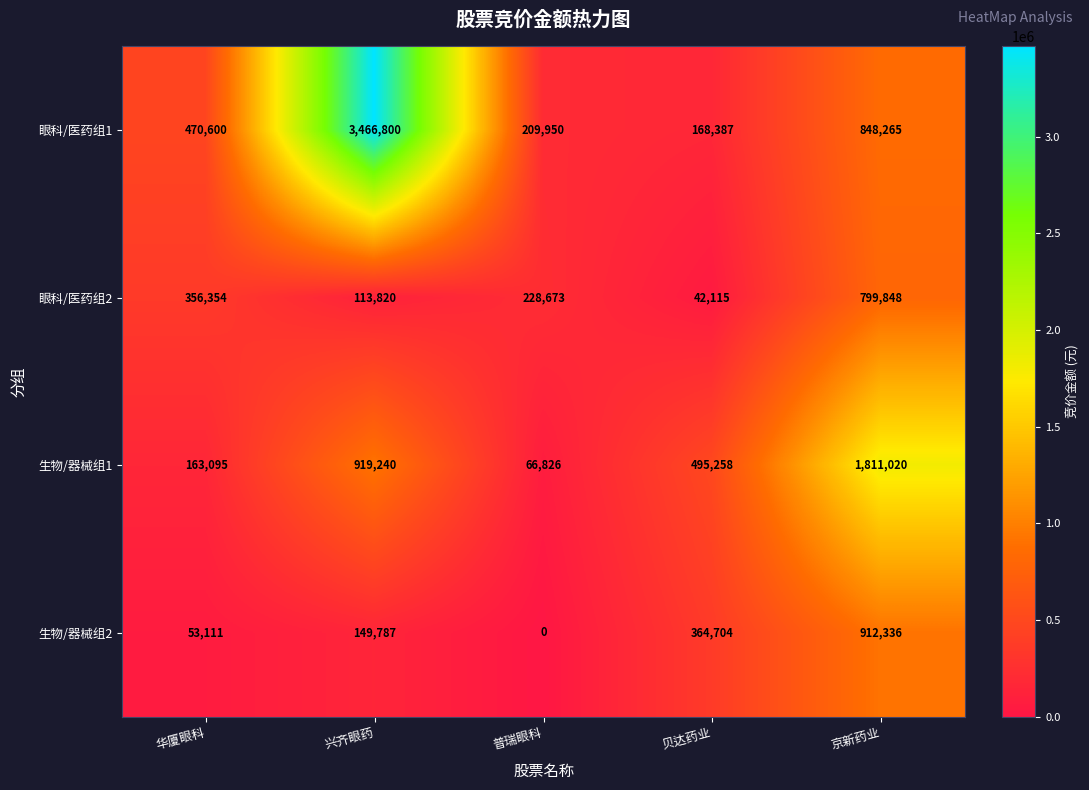

What is the total value across all series at 兴齐眼药?

4649647